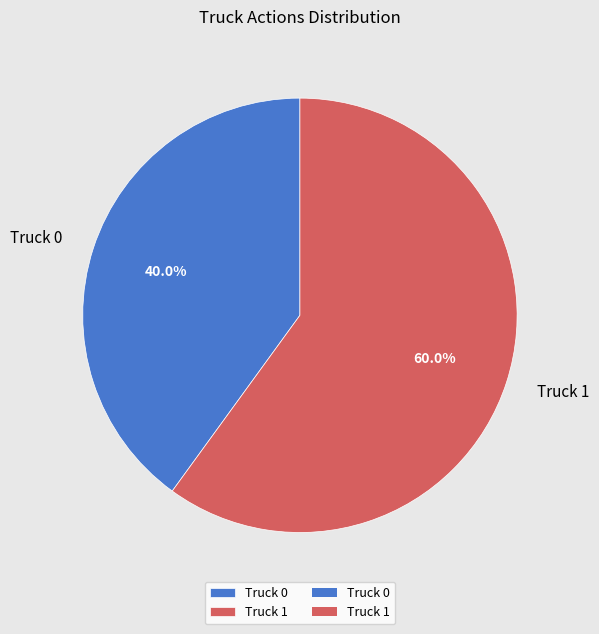

How many segments does this pie chart have?

2